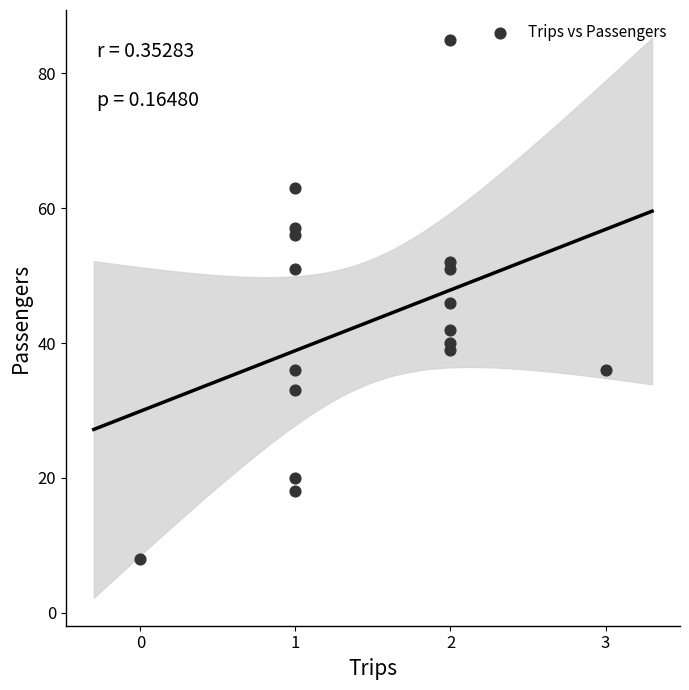

What is the range of X values (max minus min)?

3